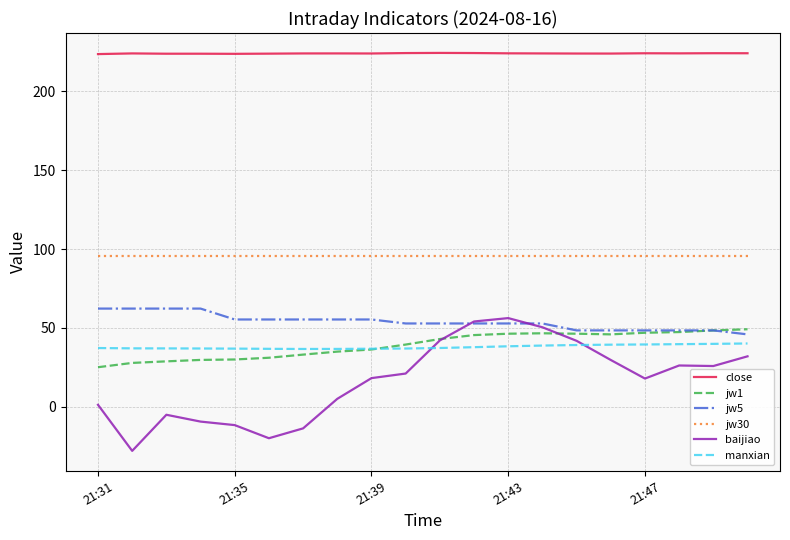

What is the lowest value of the jw30 series?

95.5